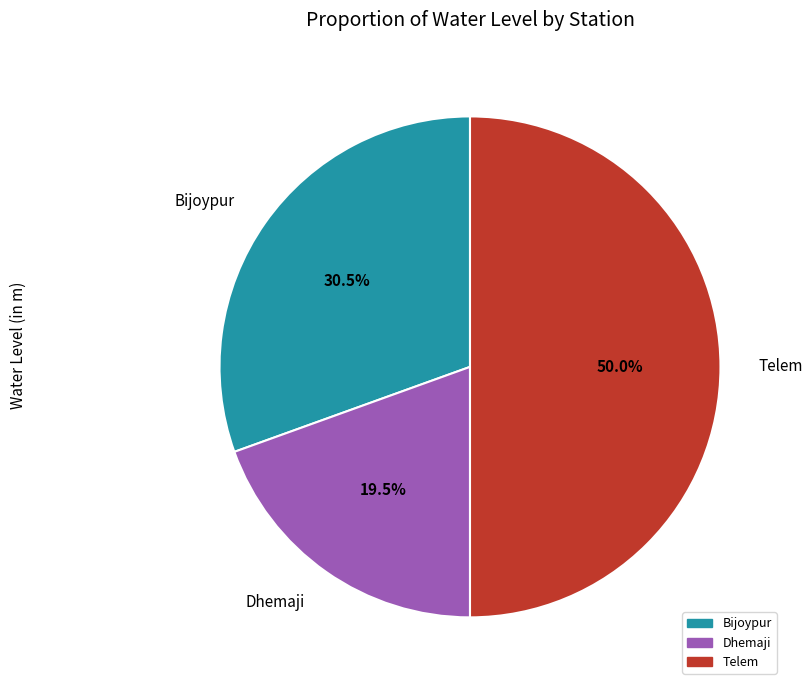

Does Dhemaji account for over 50% of the chart?

No